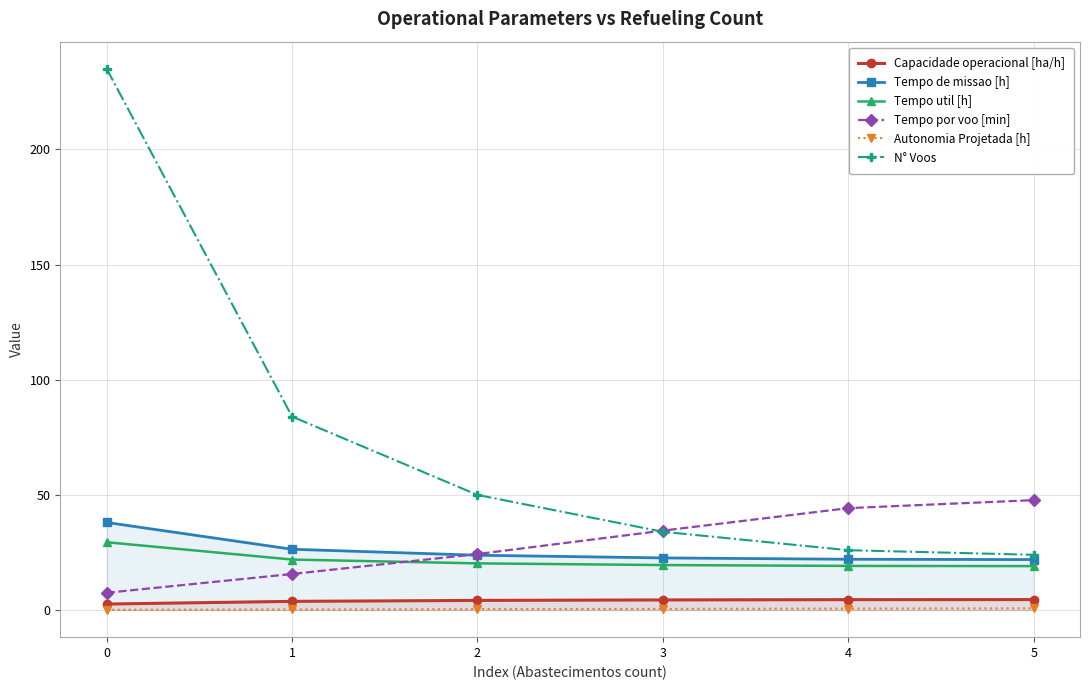

Reading left to right, list all the values displayed in this chart.

Capacidade operacional [ha/h]: 0=2.6	1=3.8	2=4.2	3=4.4	4=4.5	5=4.6
Tempo de missao [h]: 0=38.0	1=26.4	2=23.8	3=22.6	4=22.1	5=21.9
Tempo util [h]: 0=29.5	1=21.9	2=20.3	3=19.6	4=19.2	5=19.1
Tempo por voo [min]: 0=7.5	1=15.7	2=24.3	3=34.5	4=44.3	5=47.7
Autonomia Projetada [h]: 0=0.1	1=0.3	2=0.4	3=0.5	4=0.6	5=0.8
N° Voos: 0=235.0	1=84.0	2=50.0	3=34.0	4=26.0	5=24.0